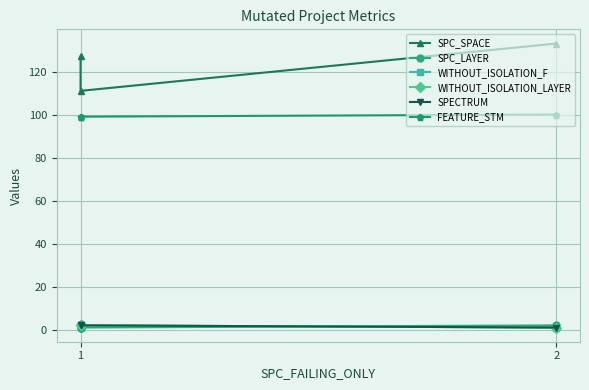

Reading right to left, what are all the values shown in this chart?

SPC_SPACE: 133	111	127
SPC_LAYER: 2	1	1
WITHOUT_ISOLATION_F: 1	2	2
WITHOUT_ISOLATION_LAYER: 1	2	2
SPECTRUM: 1	2	2
FEATURE_STM: 100	99	99